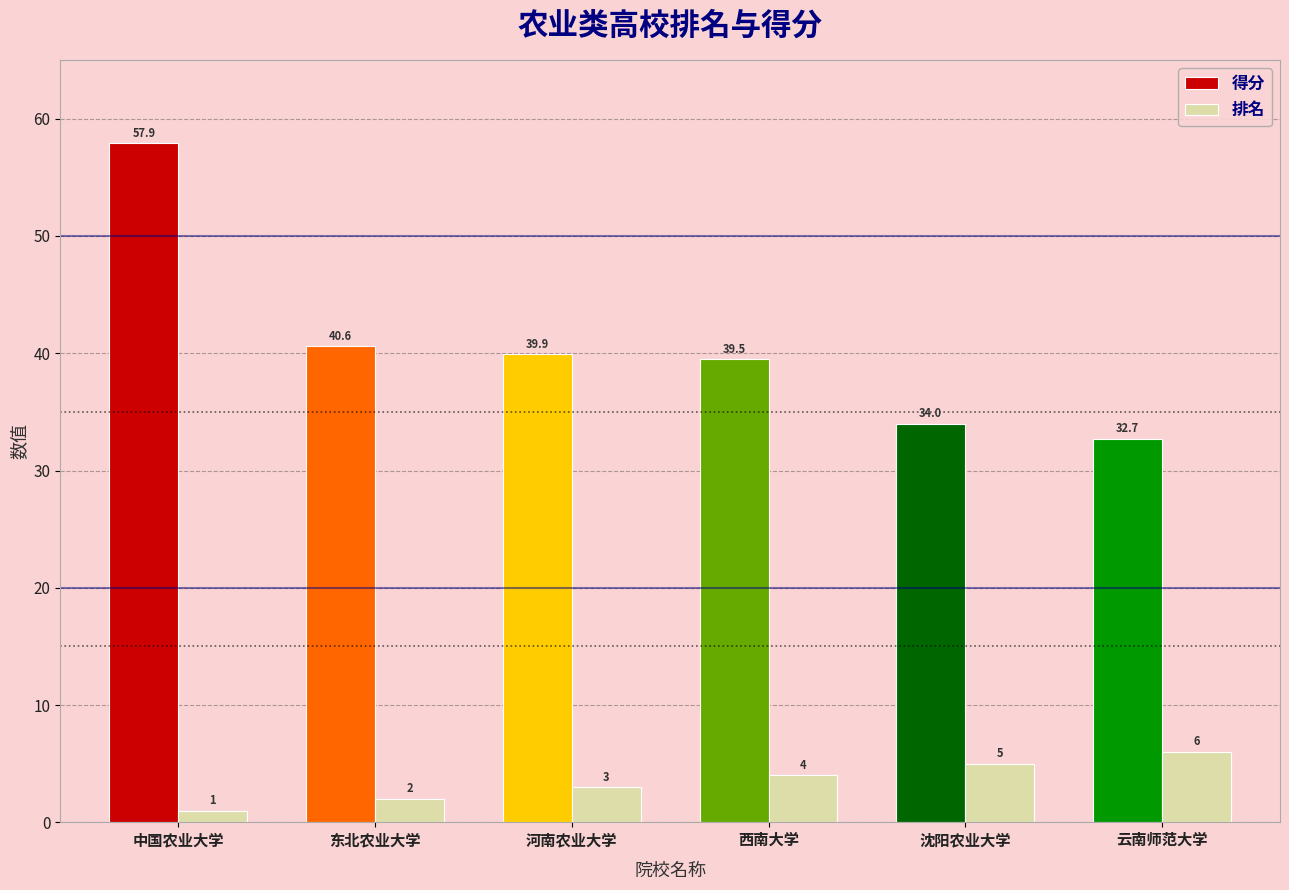

True or false: 得分 has a value of 22.0 at 云南师范大学.

False